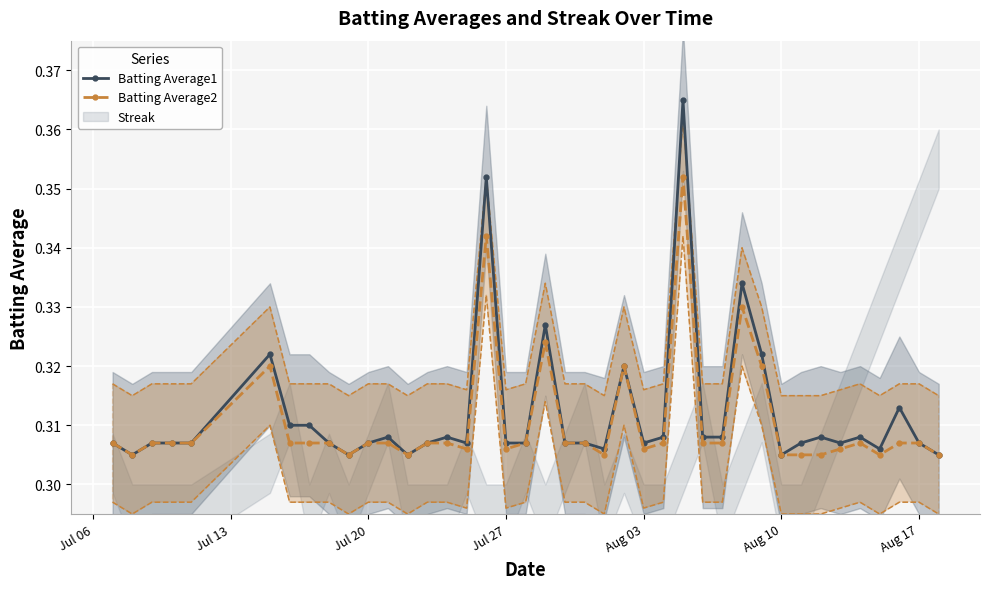

The Batting Average1 series shows 0.4 at Jul 27. True or false?

False